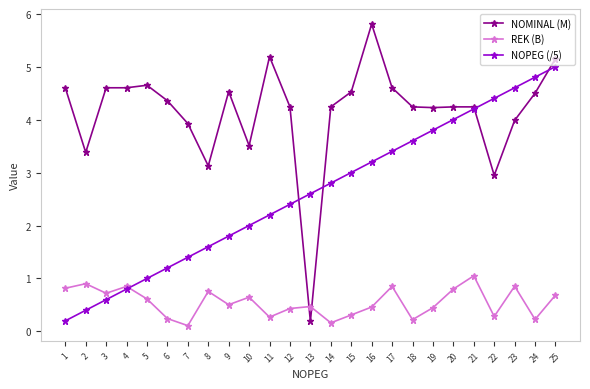

Where do NOMINAL (M) and REK (B) first cross each other?

12 and 13